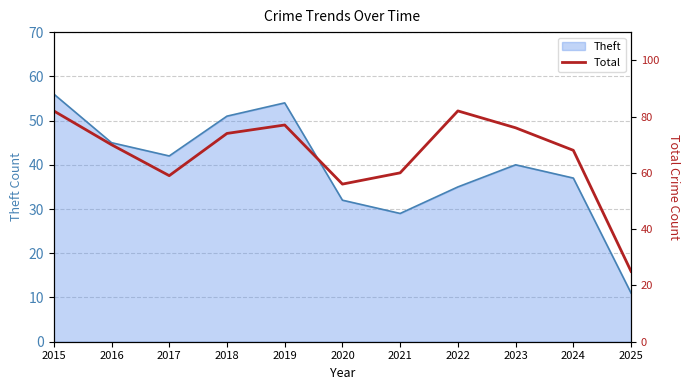

What is the difference between the second highest and second lowest values?

26